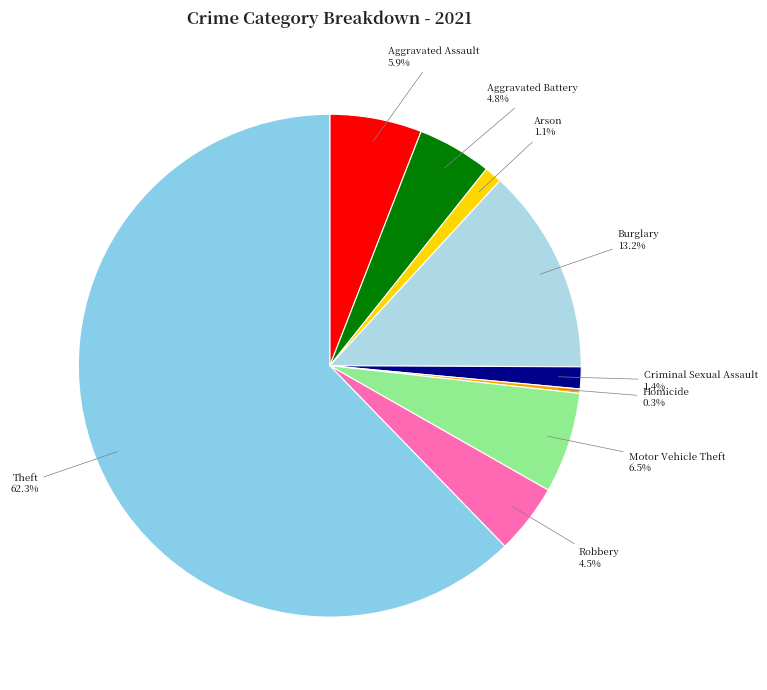

Count the number of slices in the pie.

9